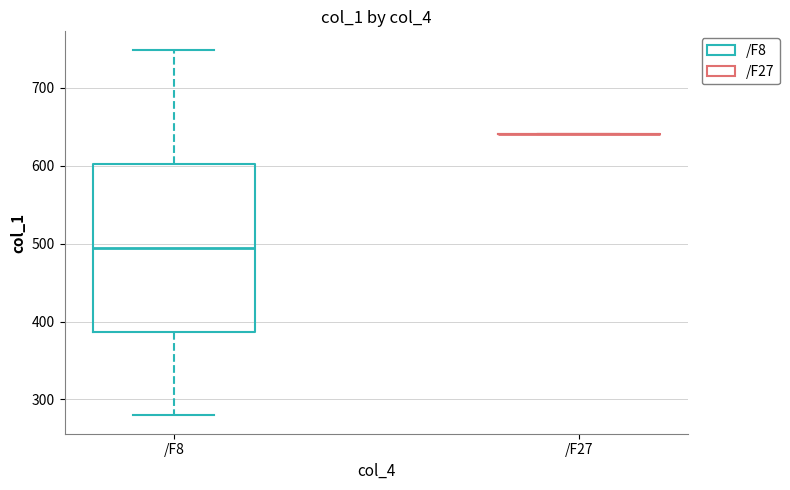

Which box is the tallest, from its lower edge to its upper edge?

/F8